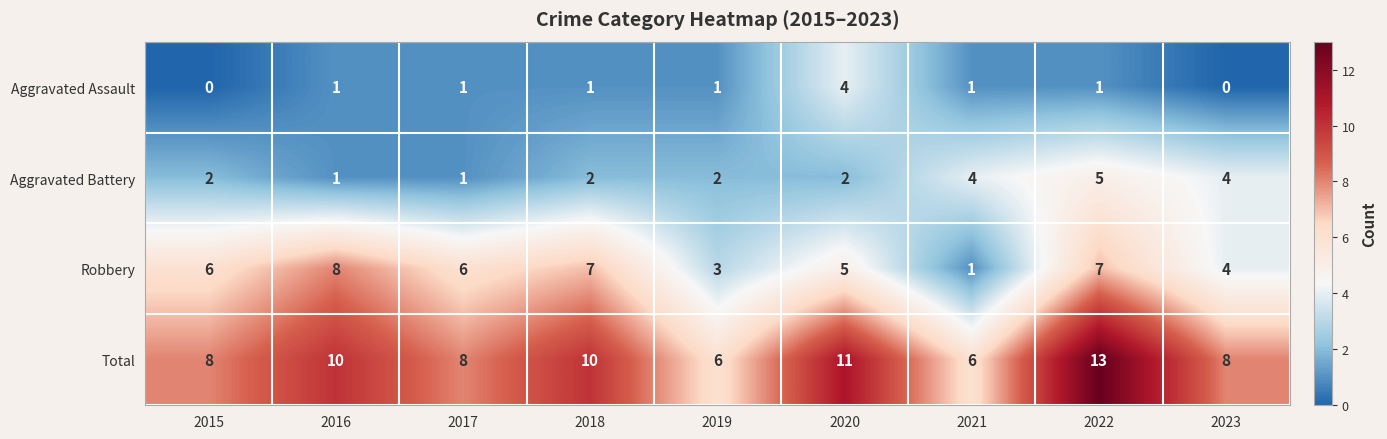

List the series in order of their peak value, lowest first.

Aggravated Assault, Aggravated Battery, Robbery, Total